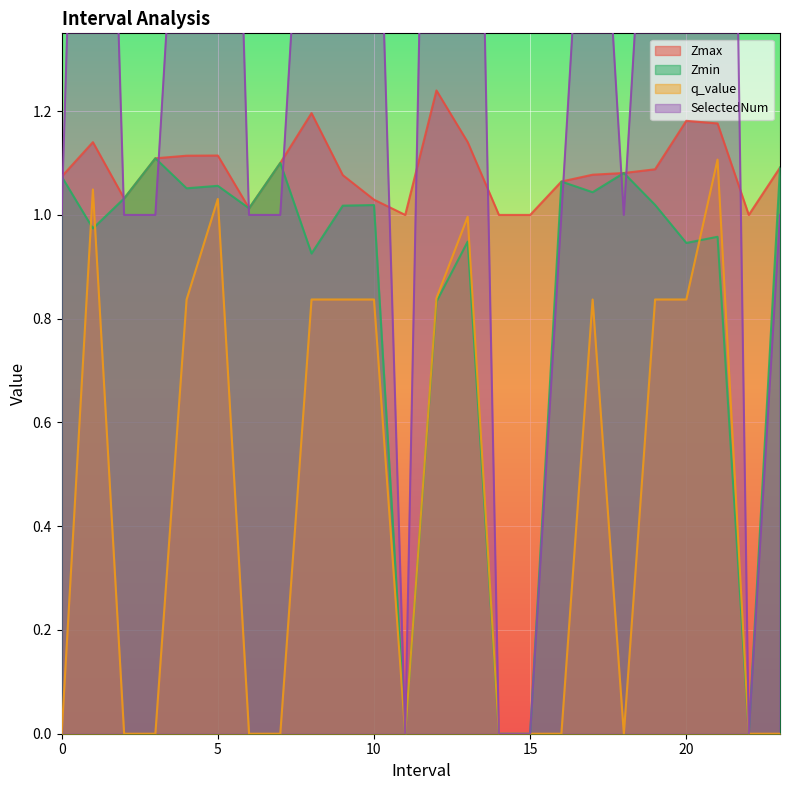

True or false: q_value and SelectedNum cross at least once.

False